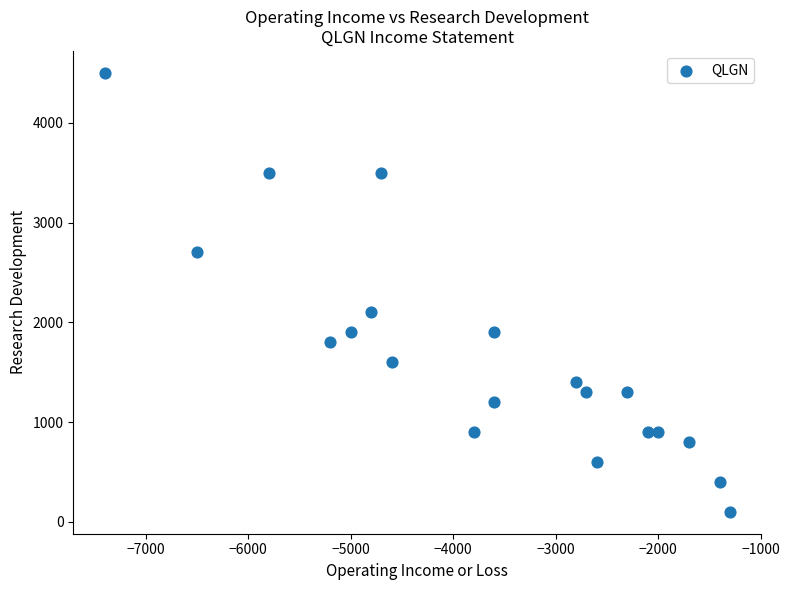

What is the range of X values (max minus min)?

6100